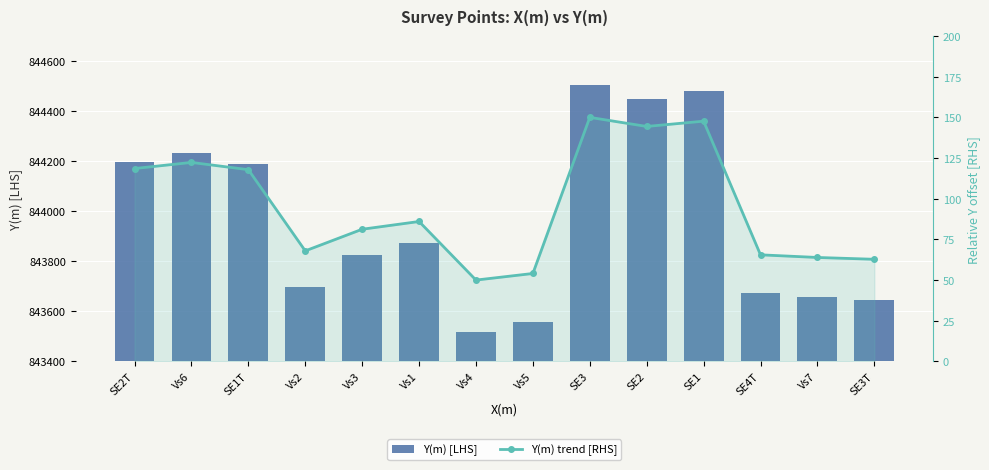

Are the bars horizontal?

No